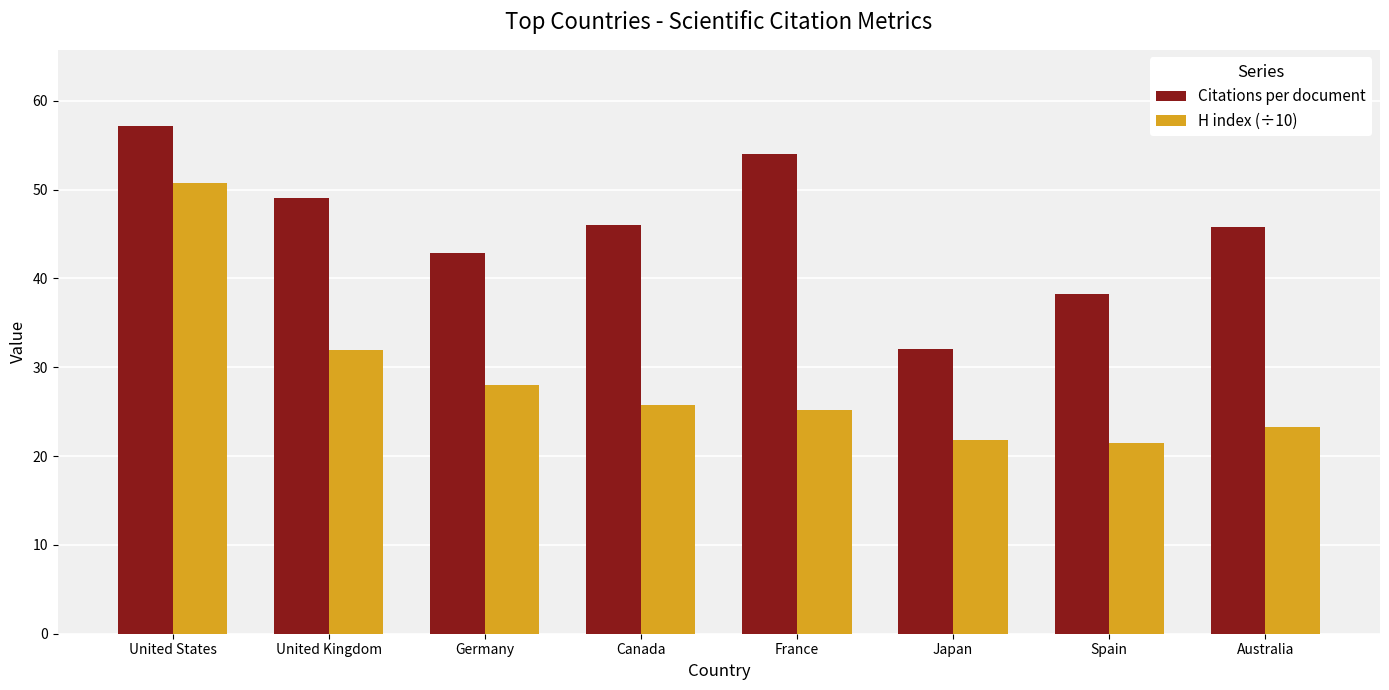

Where does the Citations per document series first go above 46?

United States